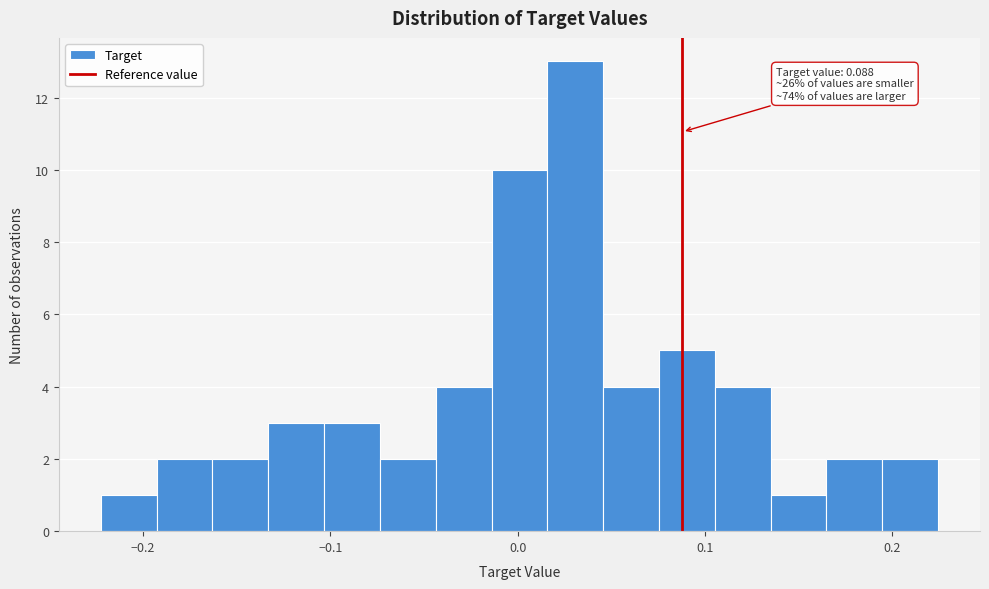

Read against the x-axis, roughly where is the centre of the tallest bar?

0.03